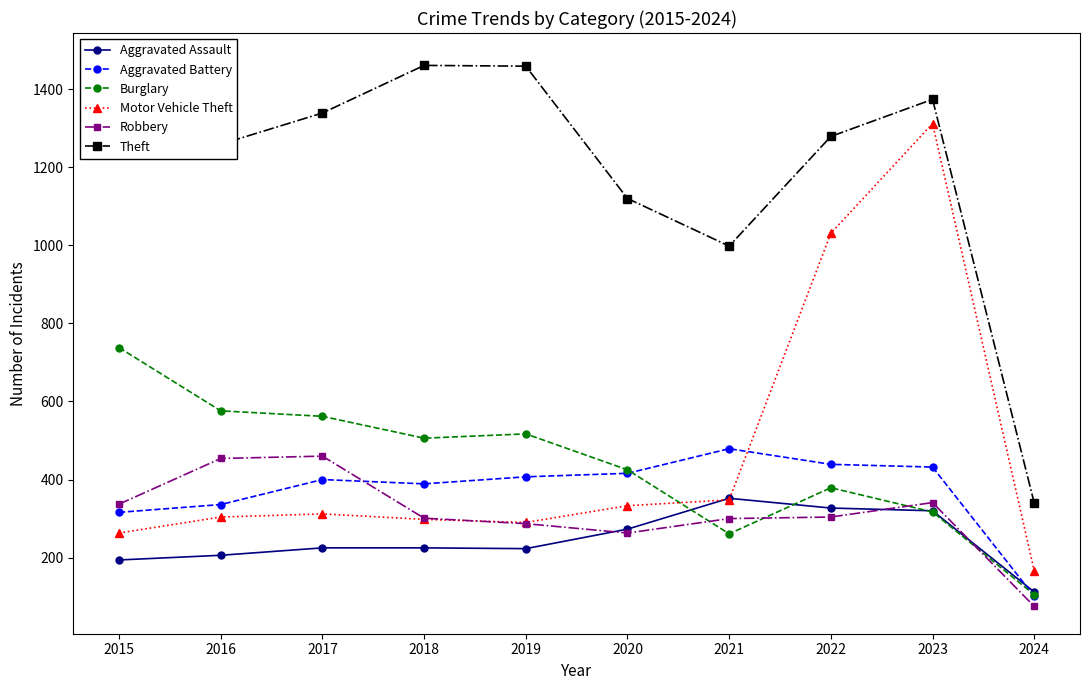

What is the lowest value of the Theft series?

340